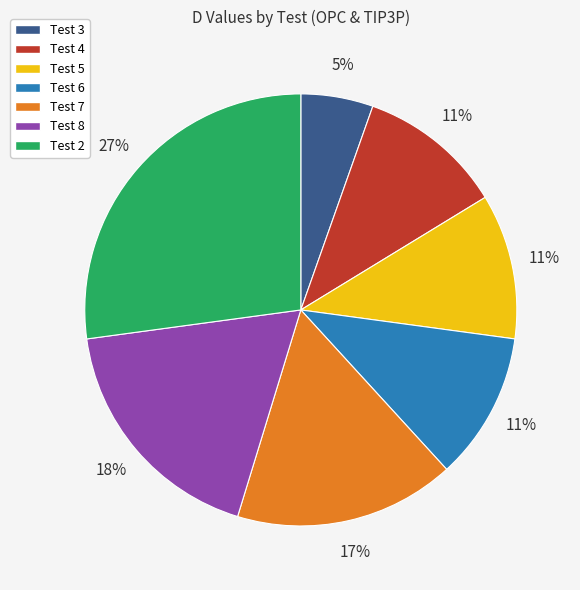

Combined, do Test 5 and Test 3 account for over 50%?

No